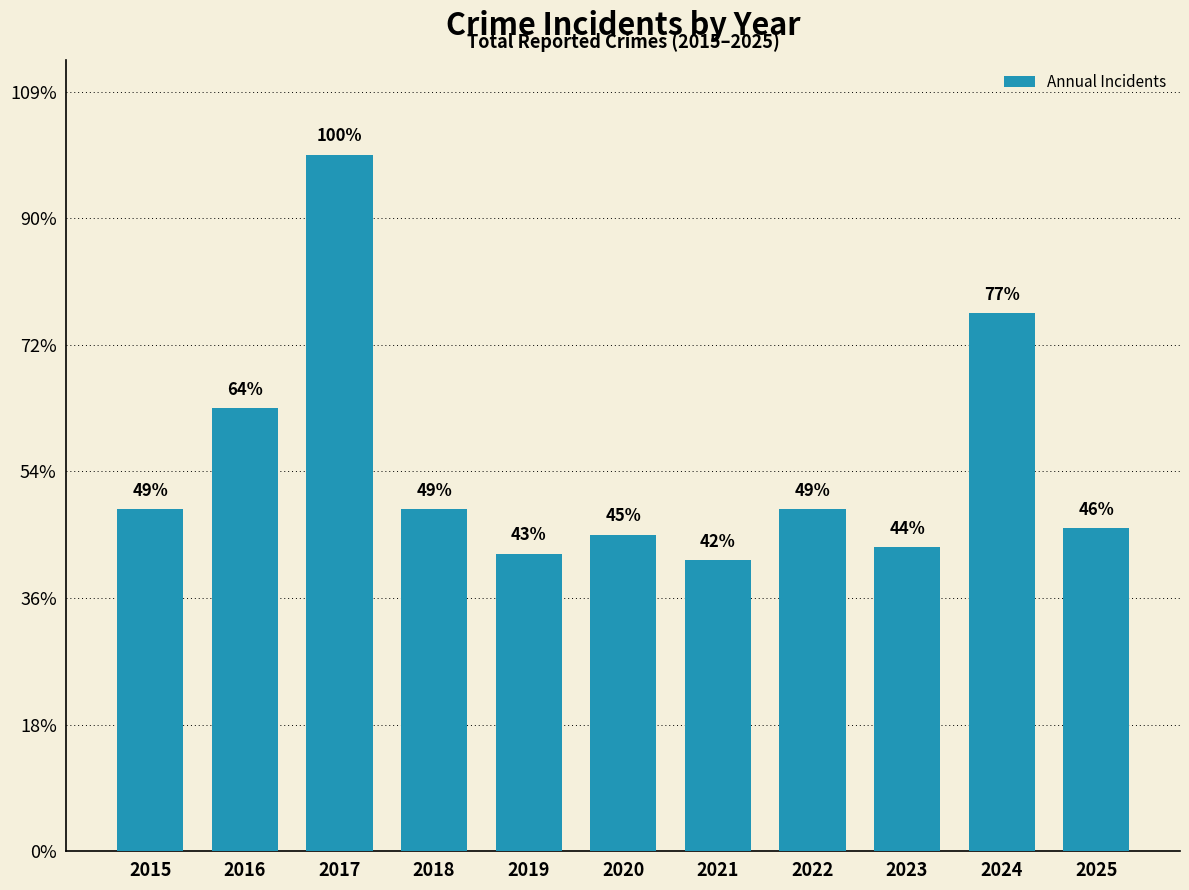

List the labels in order of value, largest first.

2017, 2024, 2016, 2015, 2018, 2022, 2025, 2020, 2023, 2019, 2021